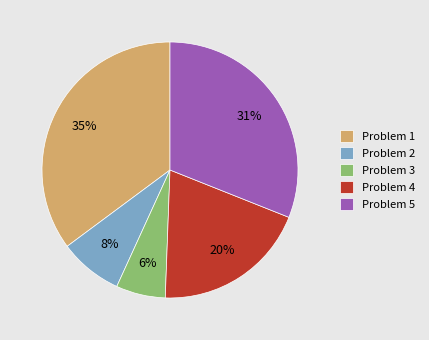

How many segments does this pie chart have?

5